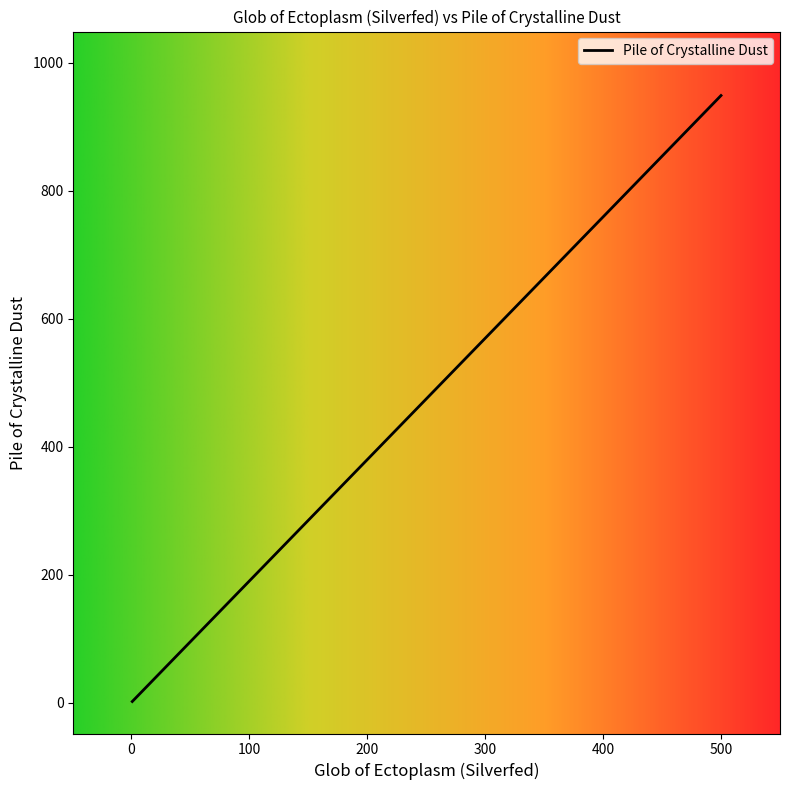

What is the value of the 3rd point from the left?

1.9